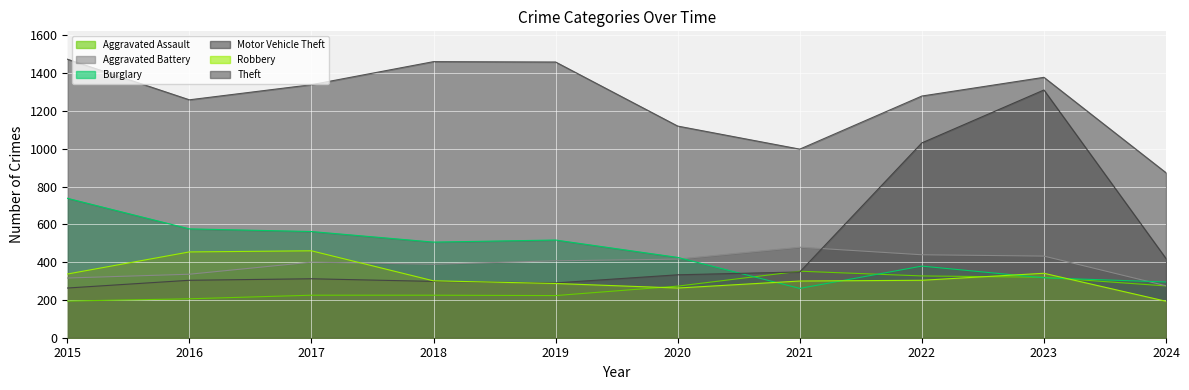

The value of Robbery at 2016 is 454. True or false?

True